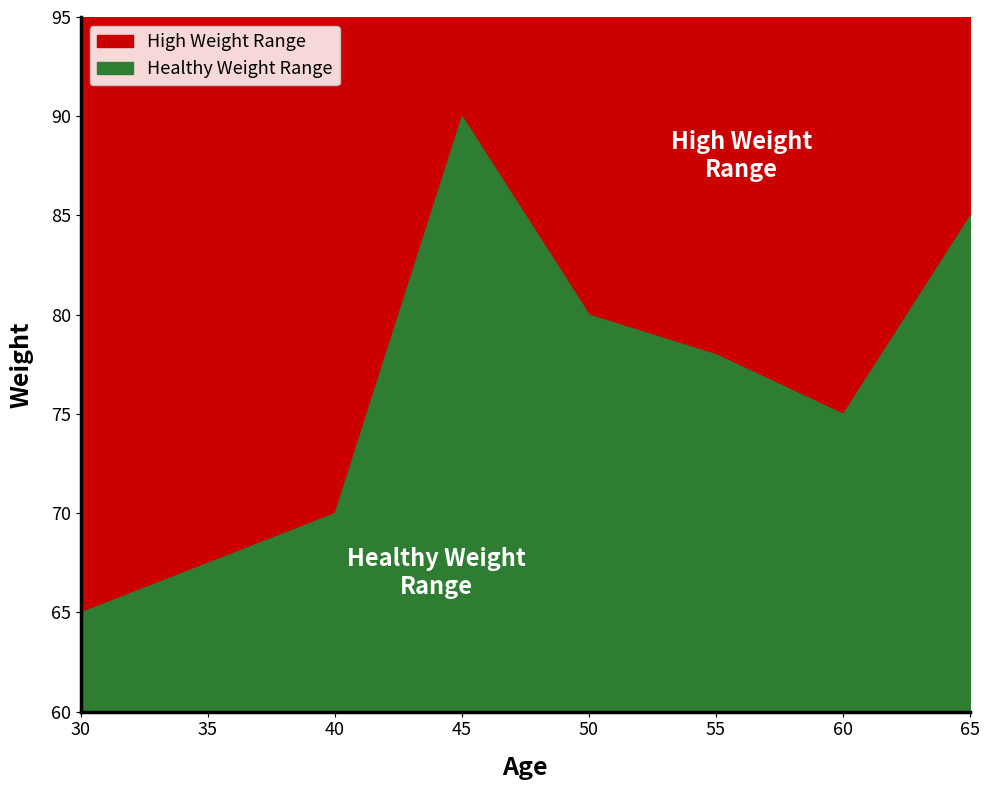

How many values are below 78?

3